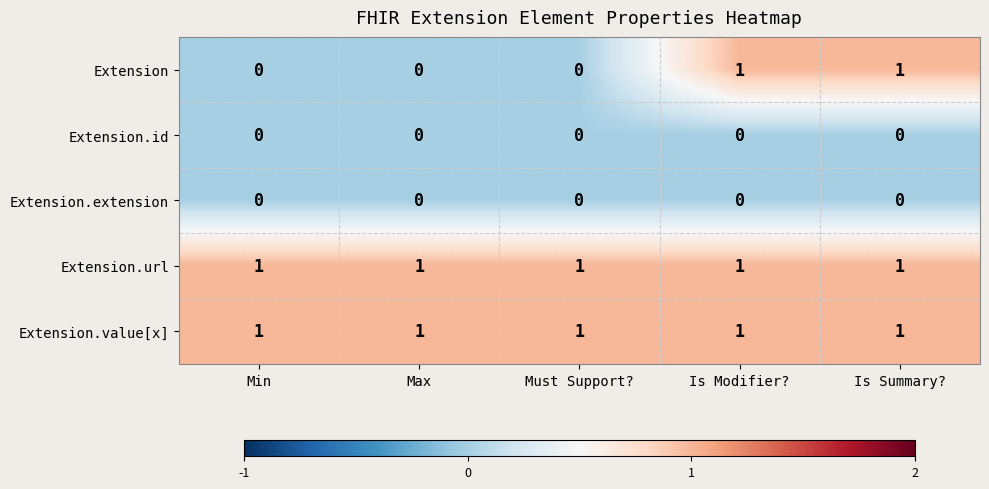

Reading left to right, what are all the values shown in this chart?

Extension: Min=0	Max=0	Must Support?=0	Is Modifier?=1	Is Summary?=1
Extension.id: Min=0	Max=0	Must Support?=0	Is Modifier?=0	Is Summary?=0
Extension.extension: Min=0	Max=0	Must Support?=0	Is Modifier?=0	Is Summary?=0
Extension.url: Min=1	Max=1	Must Support?=1	Is Modifier?=1	Is Summary?=1
Extension.value[x]: Min=1	Max=1	Must Support?=1	Is Modifier?=1	Is Summary?=1